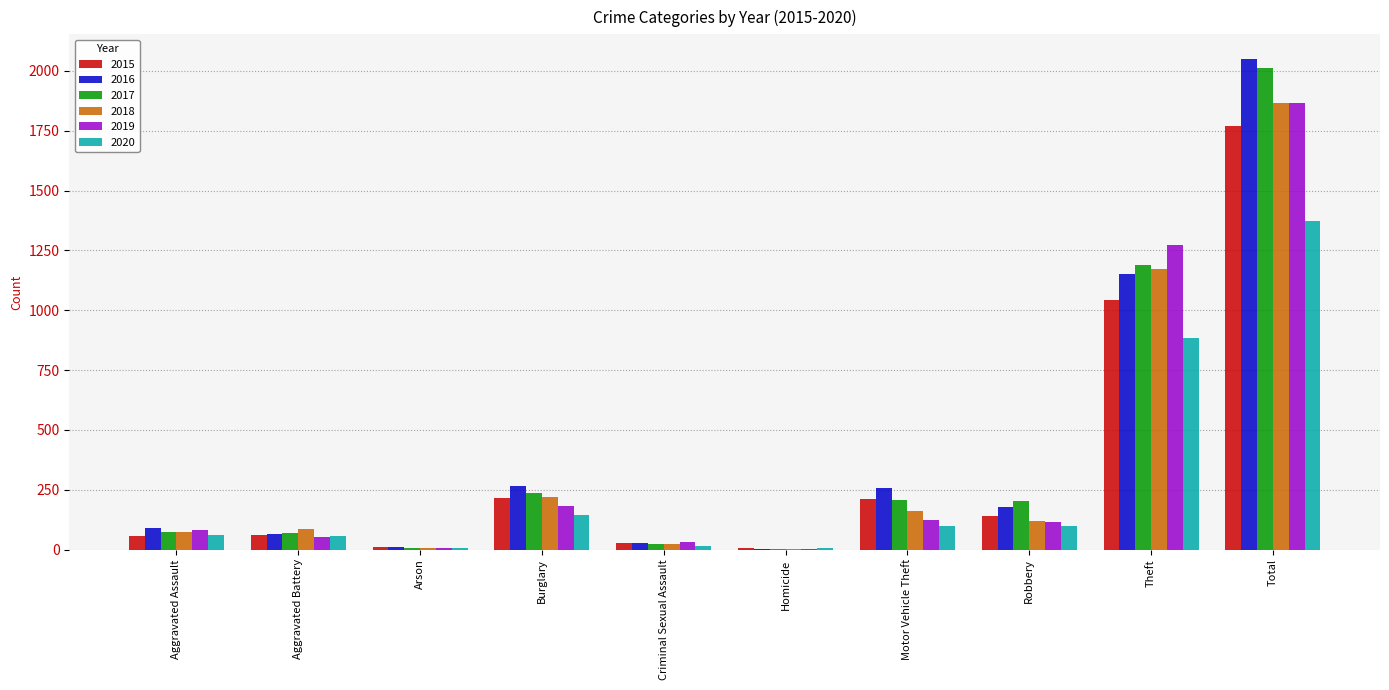

True or false: 2017 has a value of 402 at Burglary.

False